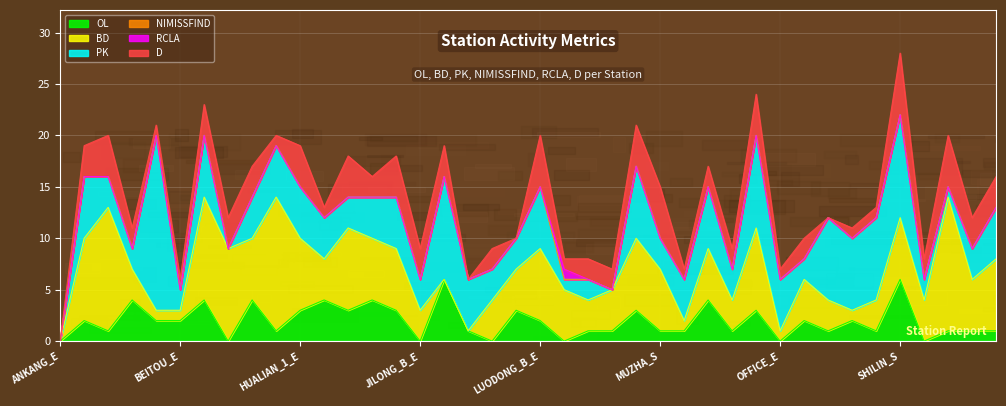

Is it true that OL equals 2 at BADE_A_E?

True